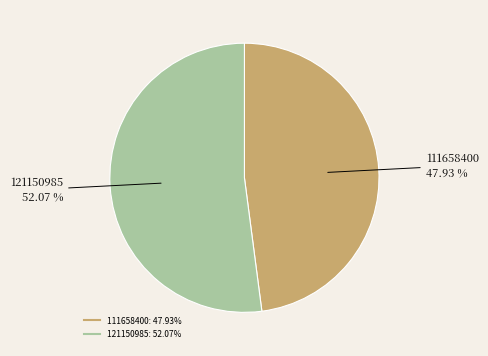

What percentage is the 121150985 slice, to the nearest percent?

52%